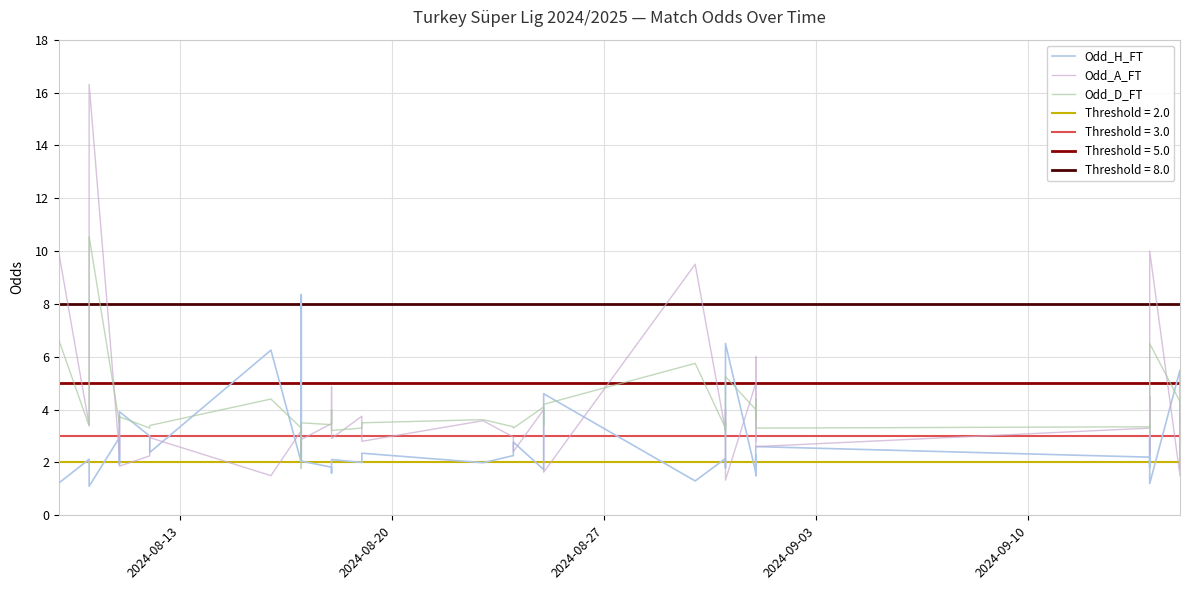

Which series has the largest total across all categories?

Odd_A_FT